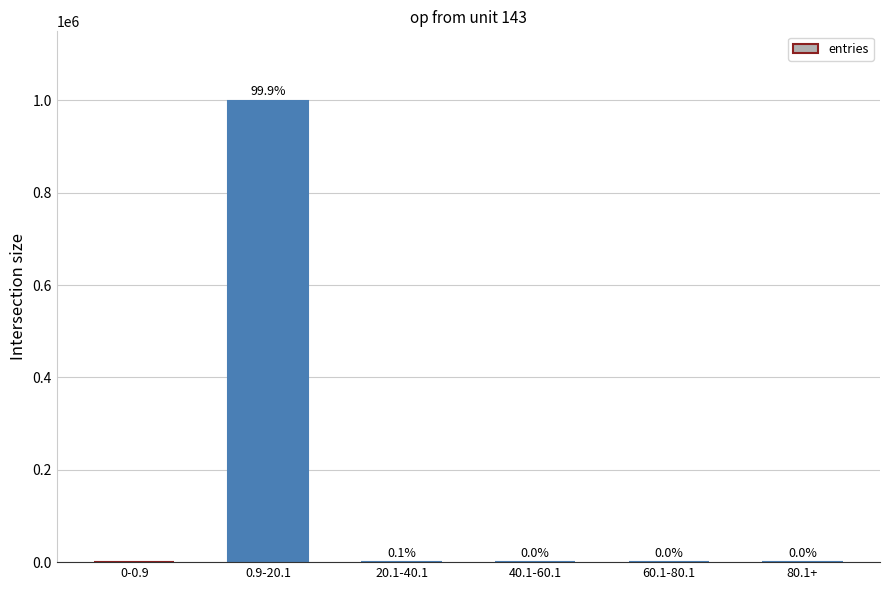

True or false: the data shows 1512051 at 0.9-20.1.

False